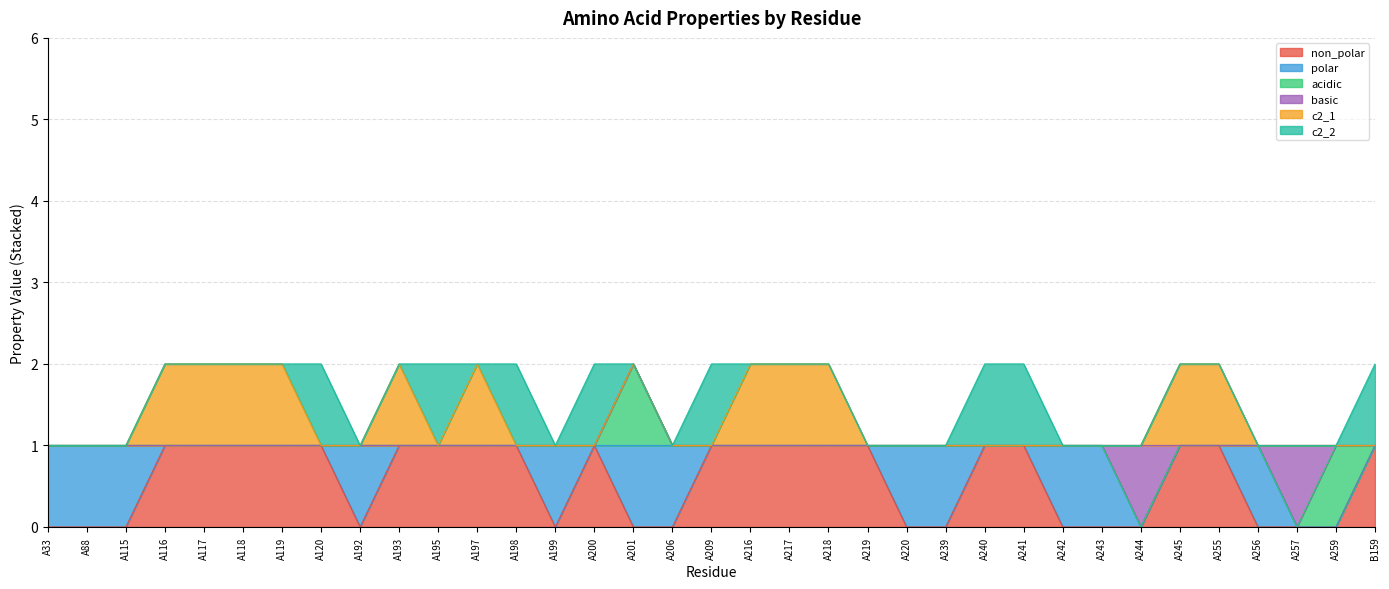

Which series changed the most between A197 and A217?

non_polar